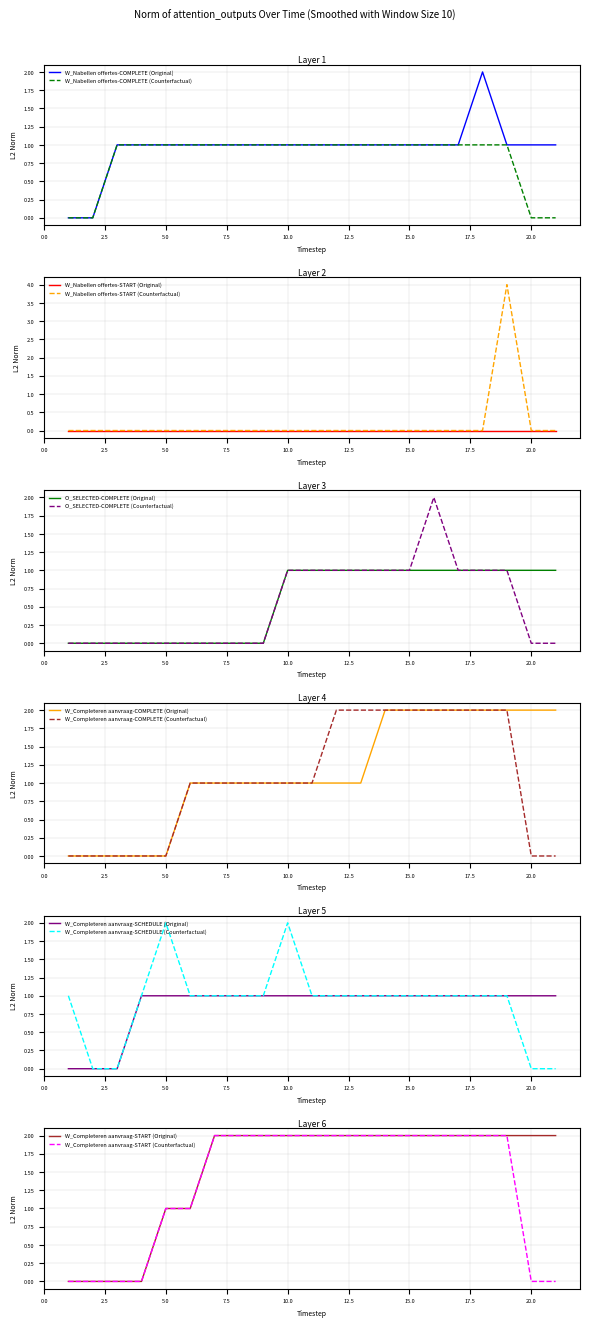

Which category has the lowest value across all series?

1